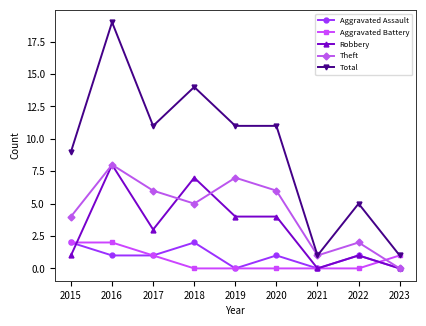

Reading left to right, what are all the values shown in this chart?

Aggravated Assault: 2	1	1	2	0	1	0	1	0
Aggravated Battery: 2	2	1	0	0	0	0	0	1
Robbery: 1	8	3	7	4	4	0	1	0
Theft: 4	8	6	5	7	6	1	2	0
Total: 9	19	11	14	11	11	1	5	1